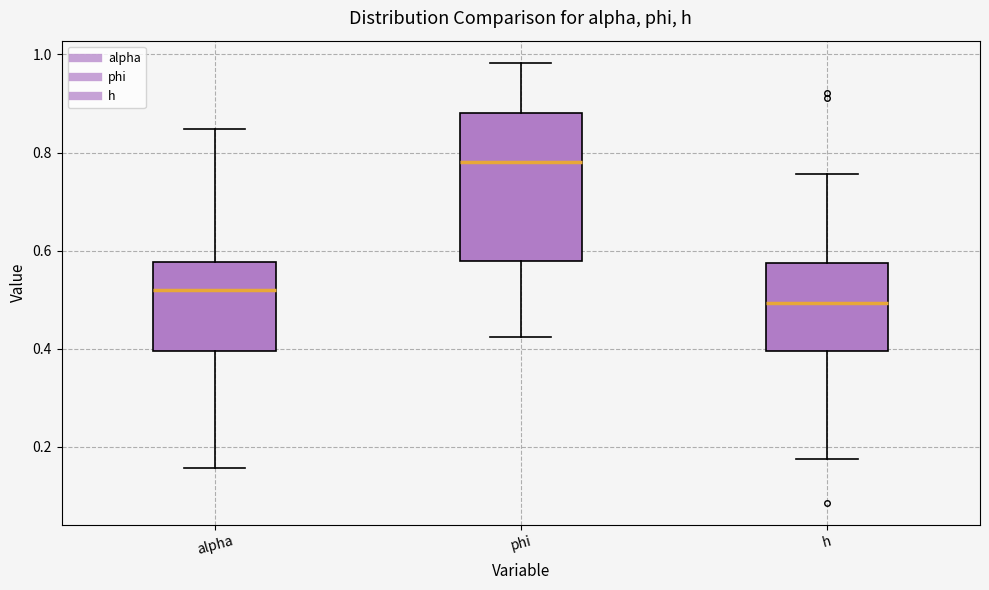

Comparing the boxes themselves (not the whiskers), which one is the tallest?

phi